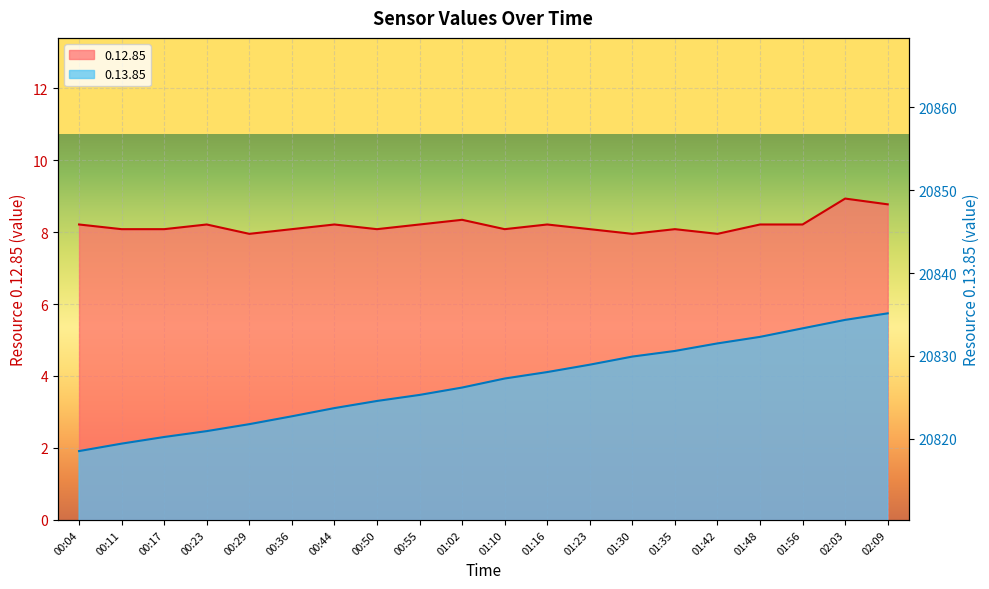

Between 00:17 and 01:10, which series saw the biggest shift?

0.13.85